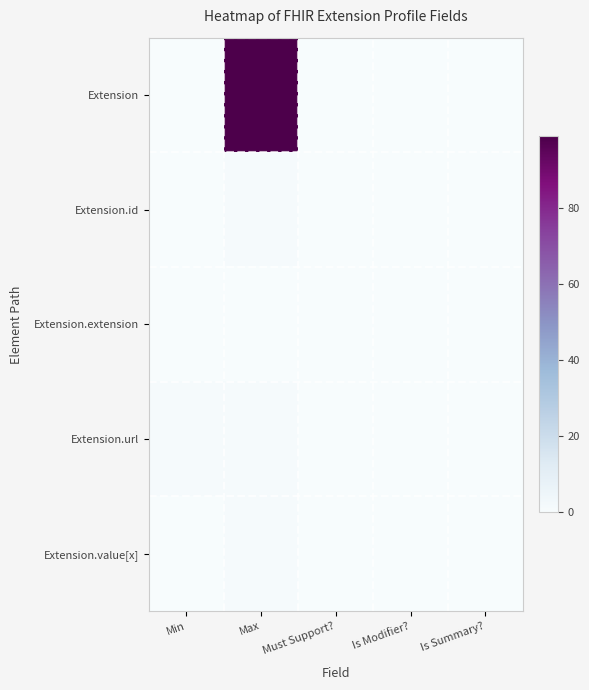

Reading left to right, transcribe all the data shown in this chart.

Extension: Min=0	Max=99	Must Support?=0	Is Modifier?=0	Is Summary?=0
Extension.id: Min=0	Max=1	Must Support?=0	Is Modifier?=0	Is Summary?=0
Extension.extension: Min=0	Max=0	Must Support?=0	Is Modifier?=0	Is Summary?=0
Extension.url: Min=1	Max=1	Must Support?=0	Is Modifier?=0	Is Summary?=0
Extension.value[x]: Min=0	Max=1	Must Support?=0	Is Modifier?=0	Is Summary?=0